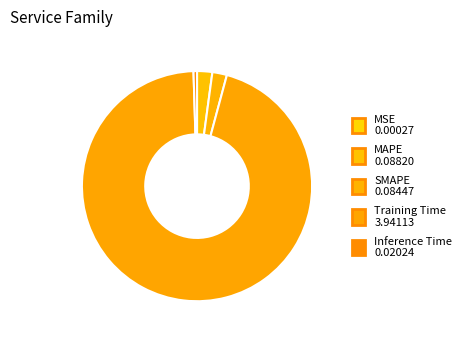

Which category has the biggest portion of the pie?

Training Time